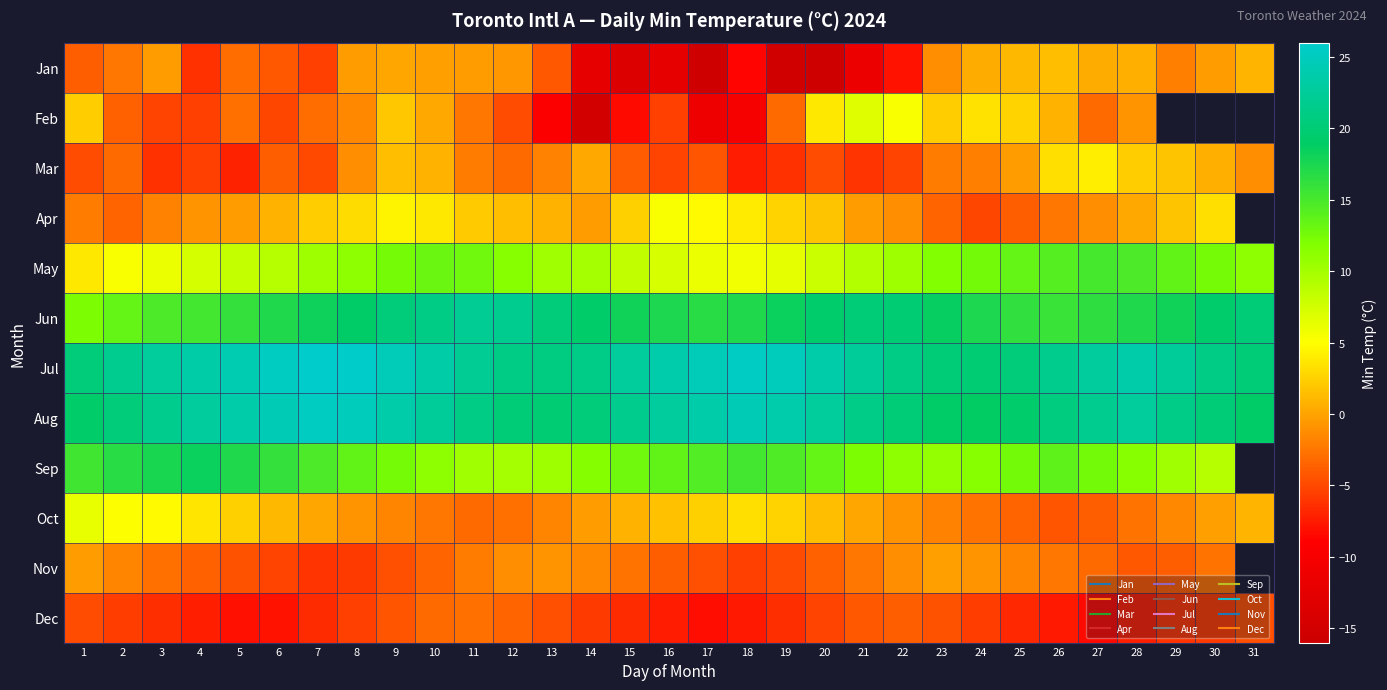

Which series changed the most between 4 and 15?

Jan